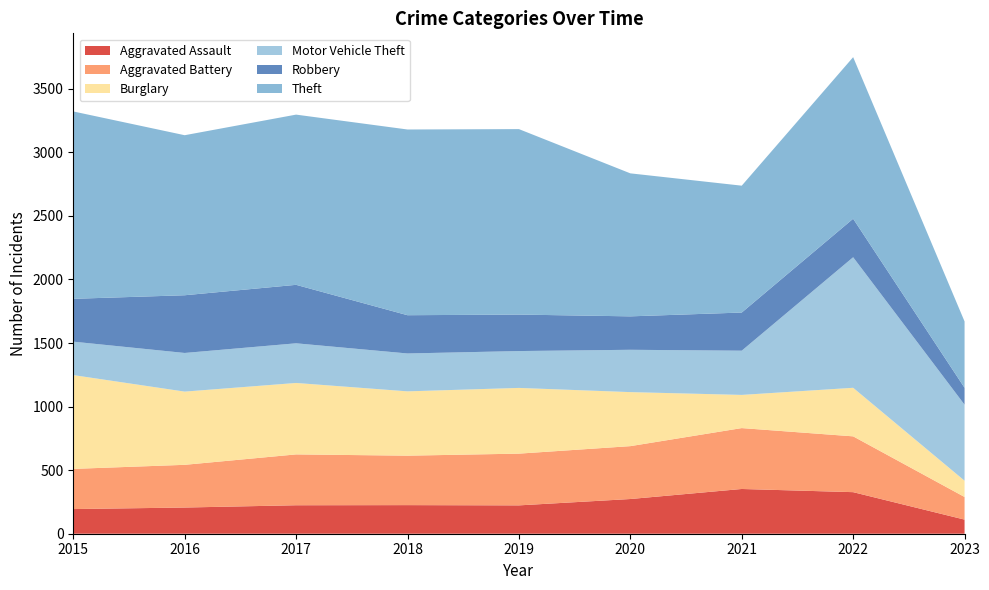

Reading left to right, what are all the values shown in this chart?

Aggravated Assault: 2015=194	2016=206	2017=224	2018=225	2019=223	2020=273	2021=352	2022=327	2023=111
Aggravated Battery: 2015=316	2016=336	2017=400	2018=389	2019=407	2020=416	2021=479	2022=439	2023=178
Burglary: 2015=738	2016=576	2017=562	2018=506	2019=517	2020=425	2021=261	2022=382	2023=128
Motor Vehicle Theft: 2015=263	2016=304	2017=312	2018=298	2019=290	2020=333	2021=348	2022=1027	2023=598
Robbery: 2015=337	2016=454	2017=460	2018=301	2019=287	2020=263	2021=300	2022=303	2023=133
Theft: 2015=1474	2016=1259	2017=1339	2018=1461	2019=1459	2020=1125	2021=998	2022=1271	2023=522